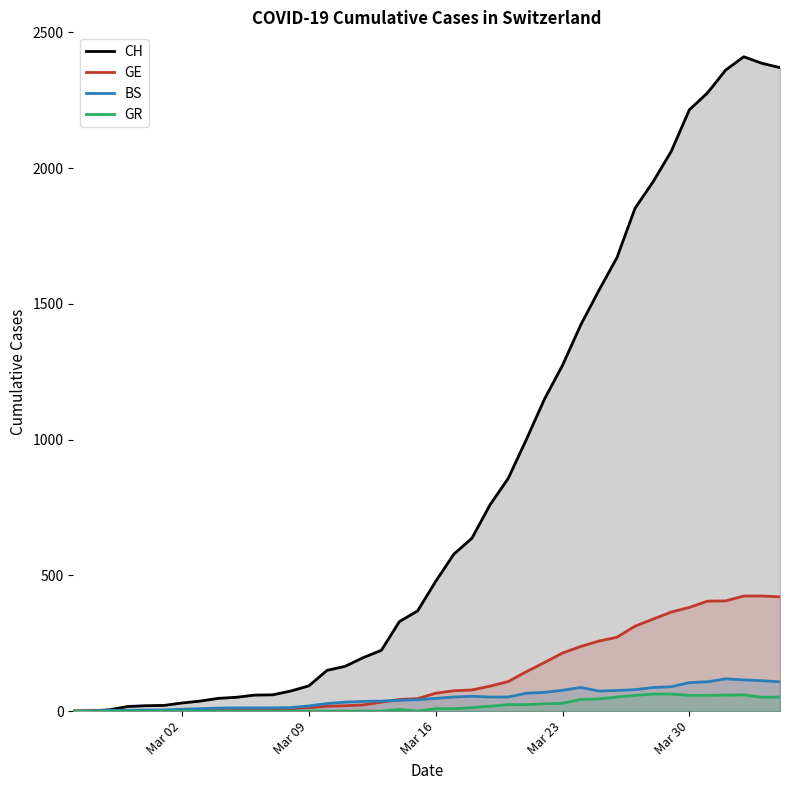

What are all the series names shown in the legend?

CH, GE, BS, GR